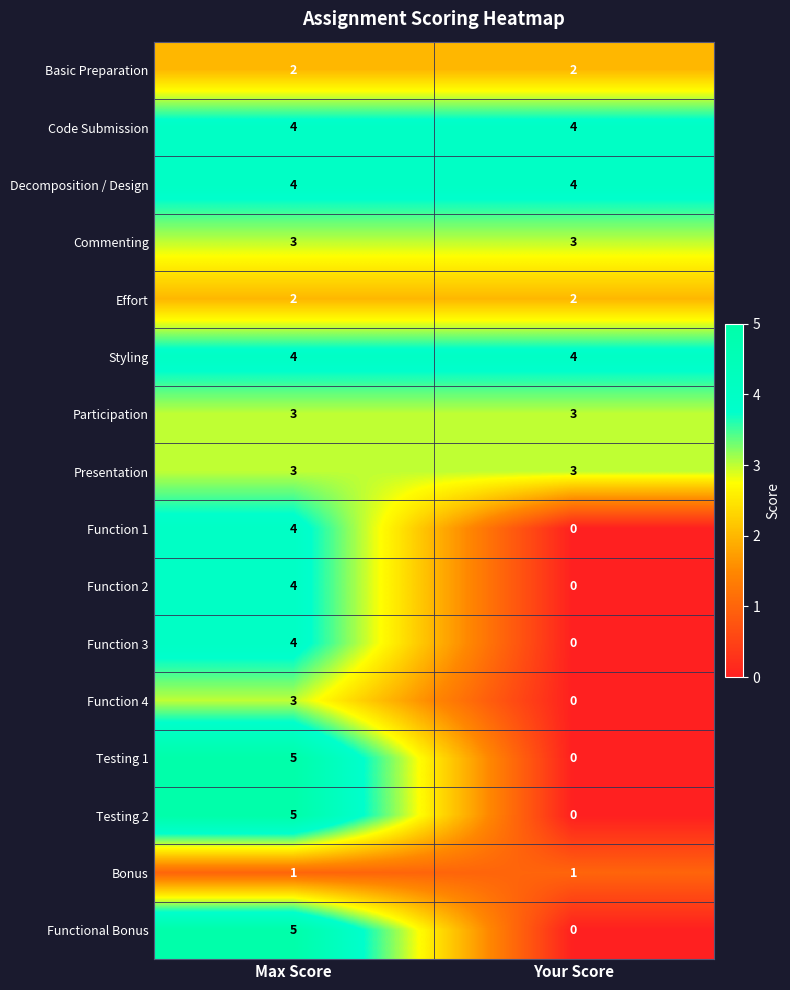

Rank the categories by Function 1 value from lowest to highest.

Your Score, Max Score